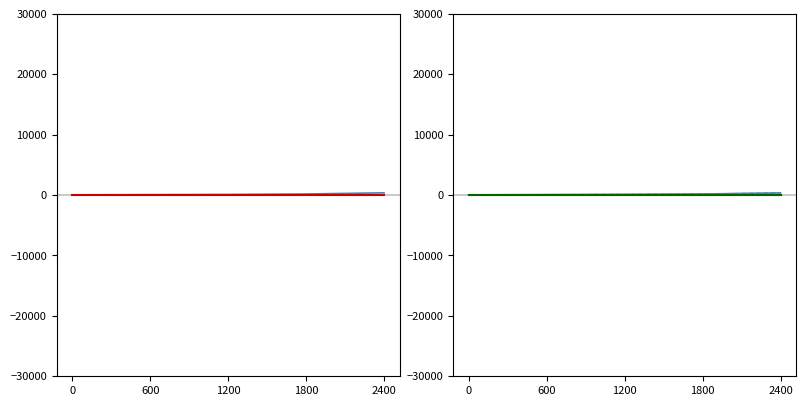

True or false: col_5 has a value of 17.0 at 0.

True